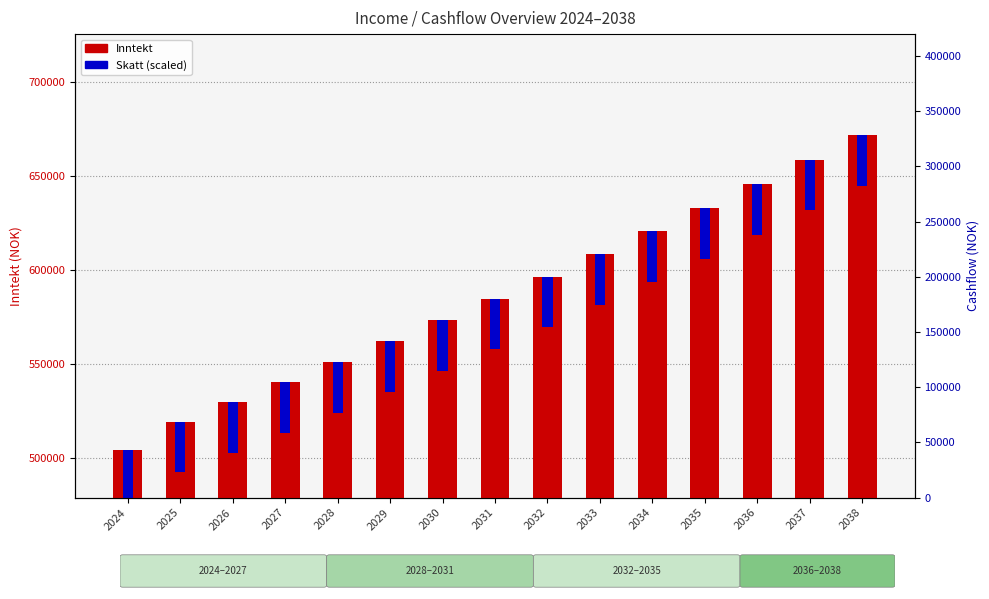

Where does the Inntekt series first go above 584613?

2032